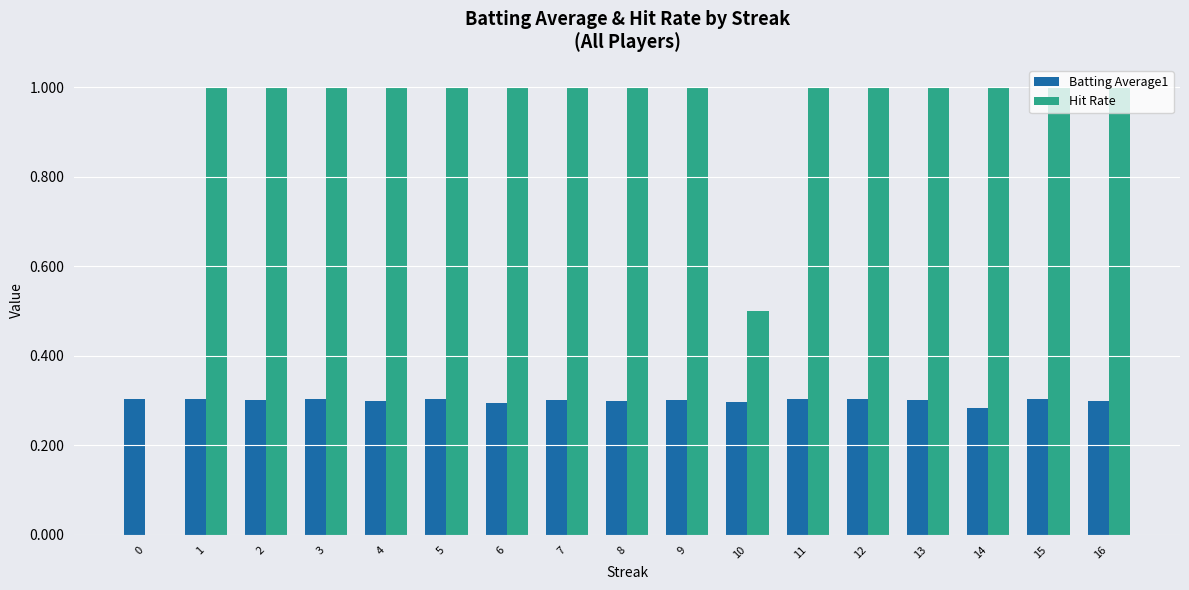

The value of Hit Rate at 13 is 1.0. True or false?

True